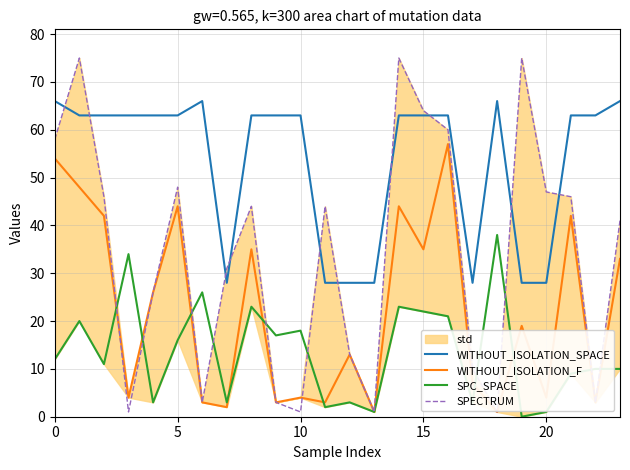

Does the chart have visible grid lines?

Yes